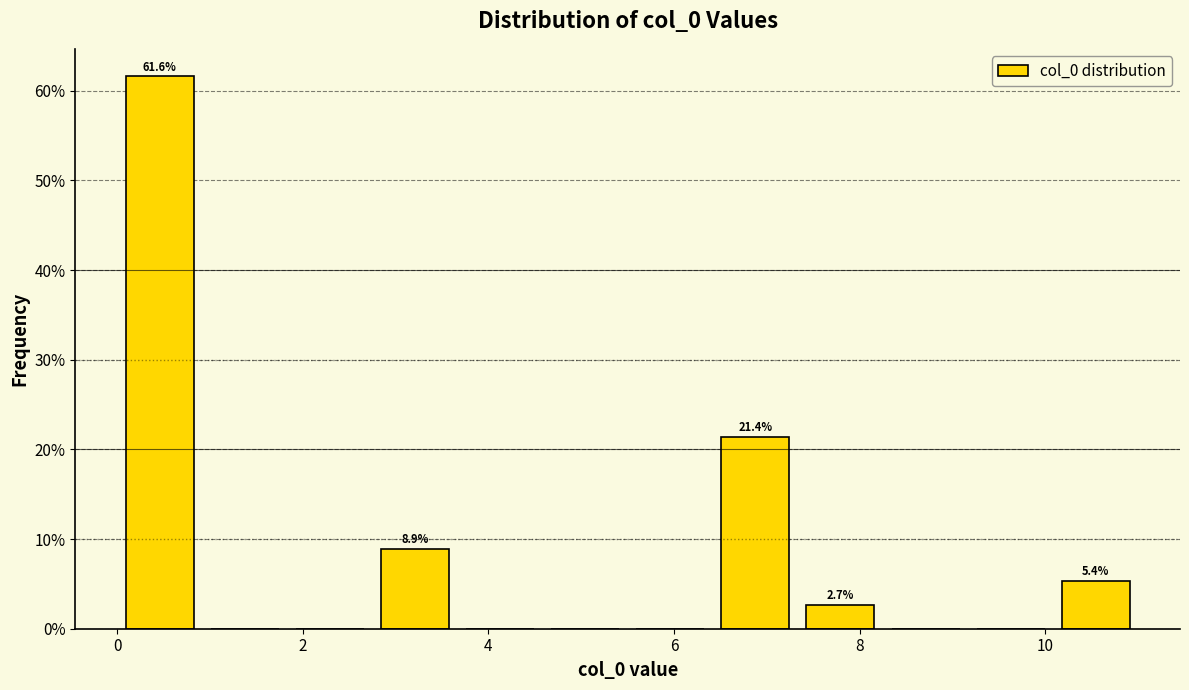

Over which range of the x-axis is the bar tallest?

0.0 to 1.0